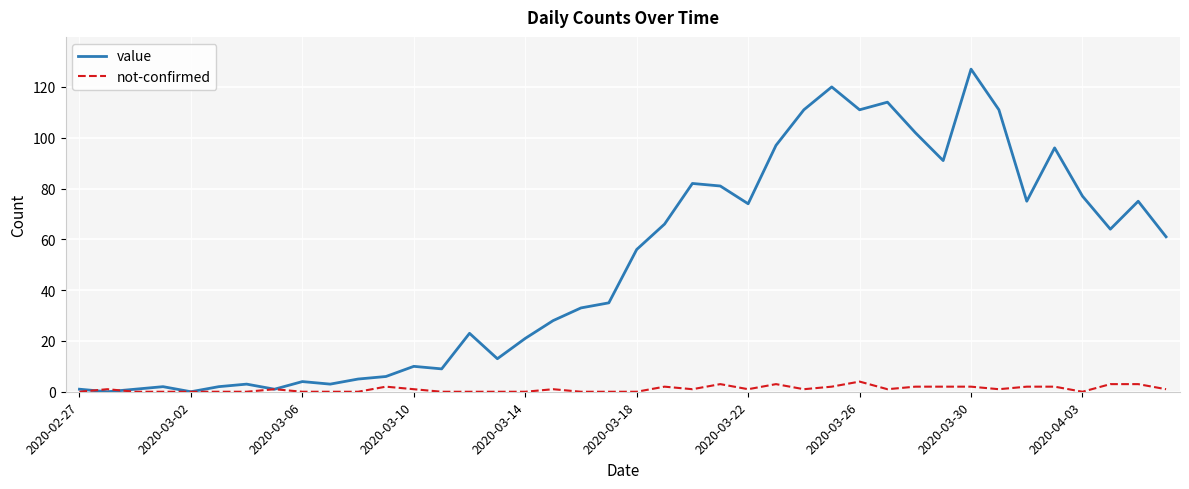

Which series has the largest range (max minus min)?

value